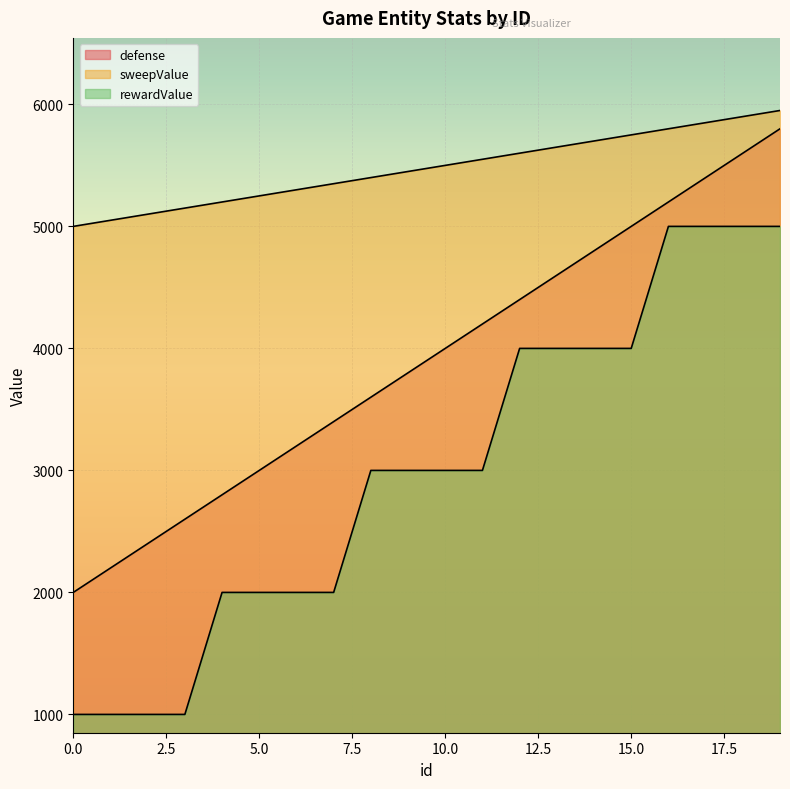

Is the value of rewardValue at 1 greater than the value of sweepValue at 19?

No